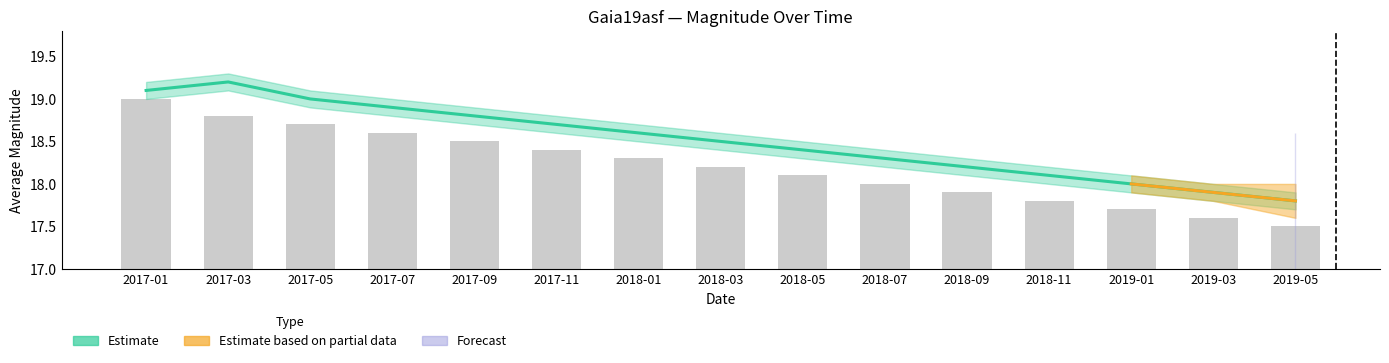

Does the chart contain any negative values?

No